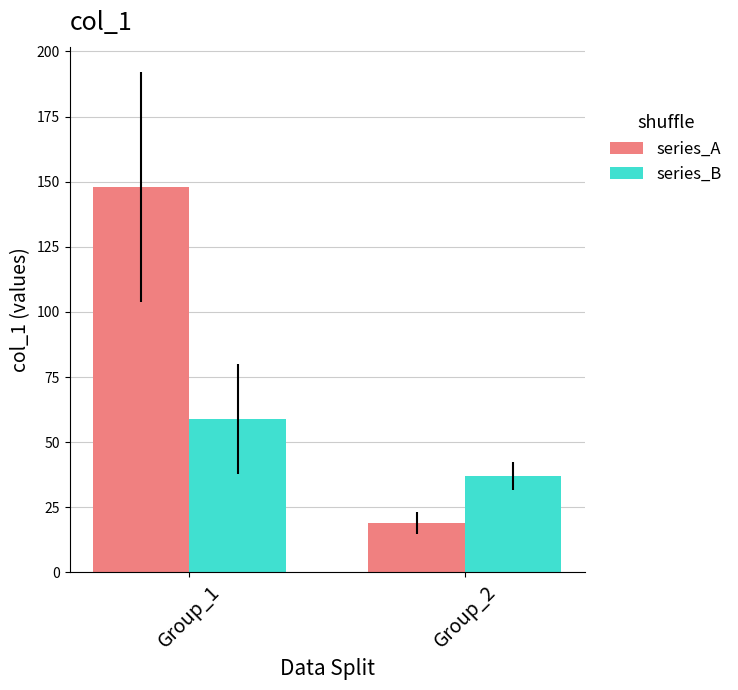

Rank the series by their maximum value, from lowest to highest.

series_B, series_A